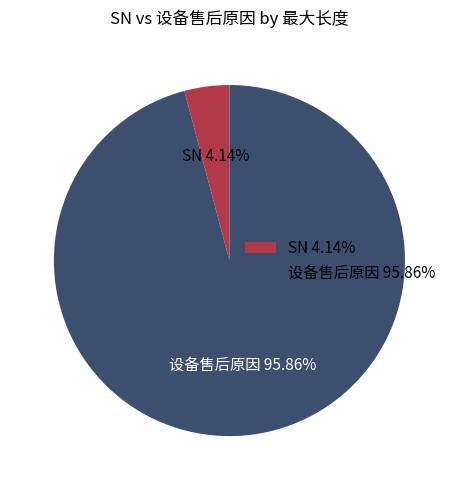

Rank the categories by value from lowest to highest.

SN, 设备售后原因